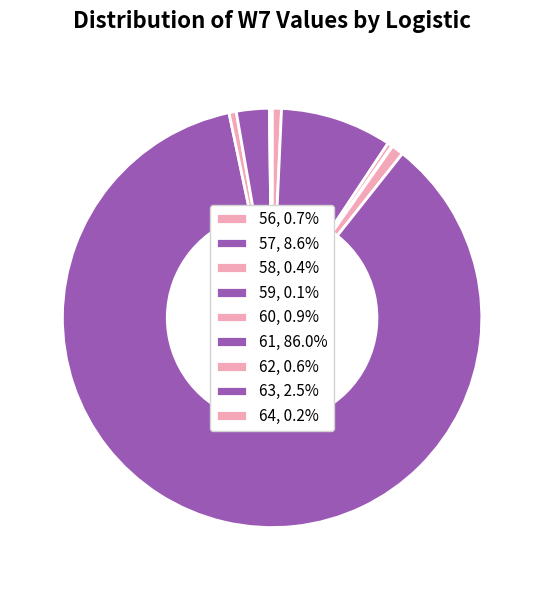

To the nearest percent, what is the difference between the 57 and 64 slice percentages?

8%